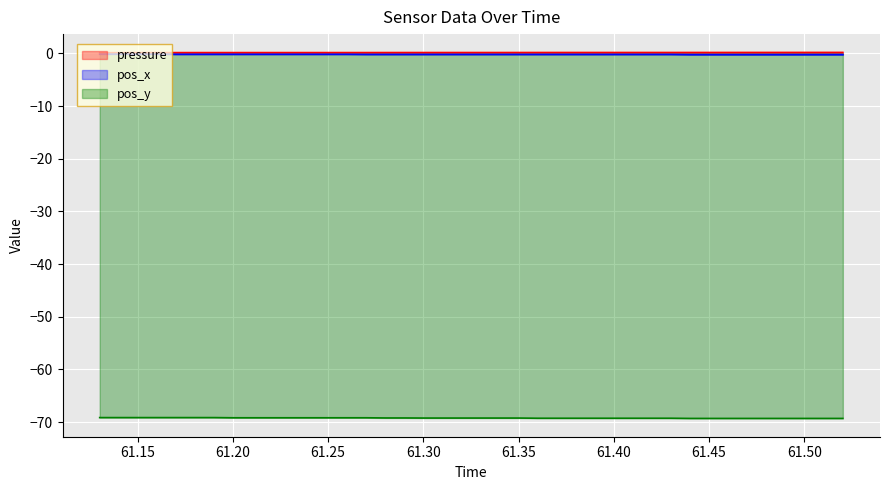

What is the highest value of the pos_x series?

-0.1